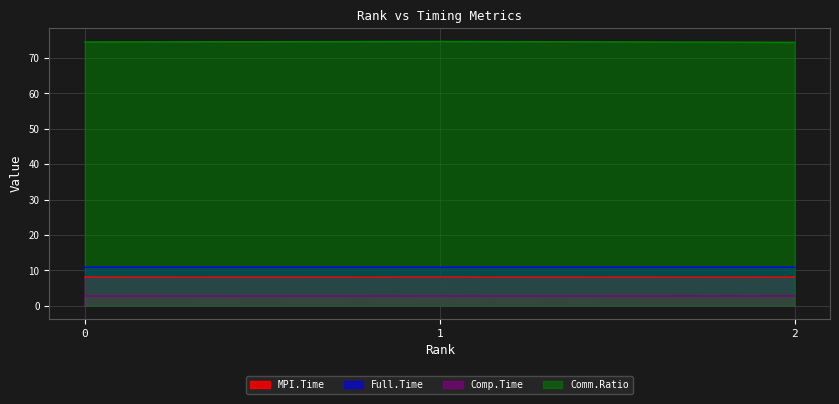

What is the total value across all series at 1?

96.5